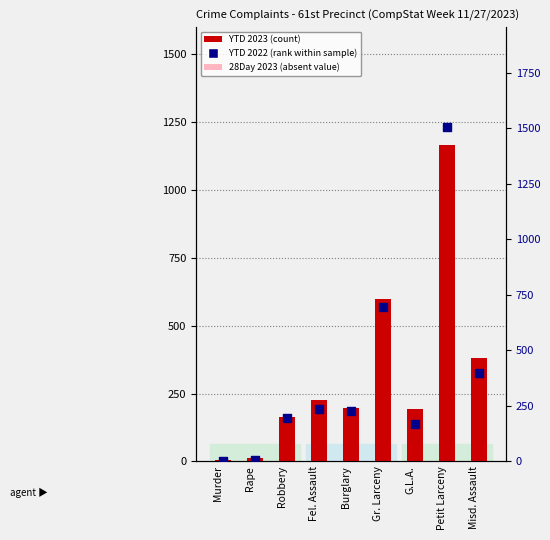

What is the total value across all series at Rape?

22